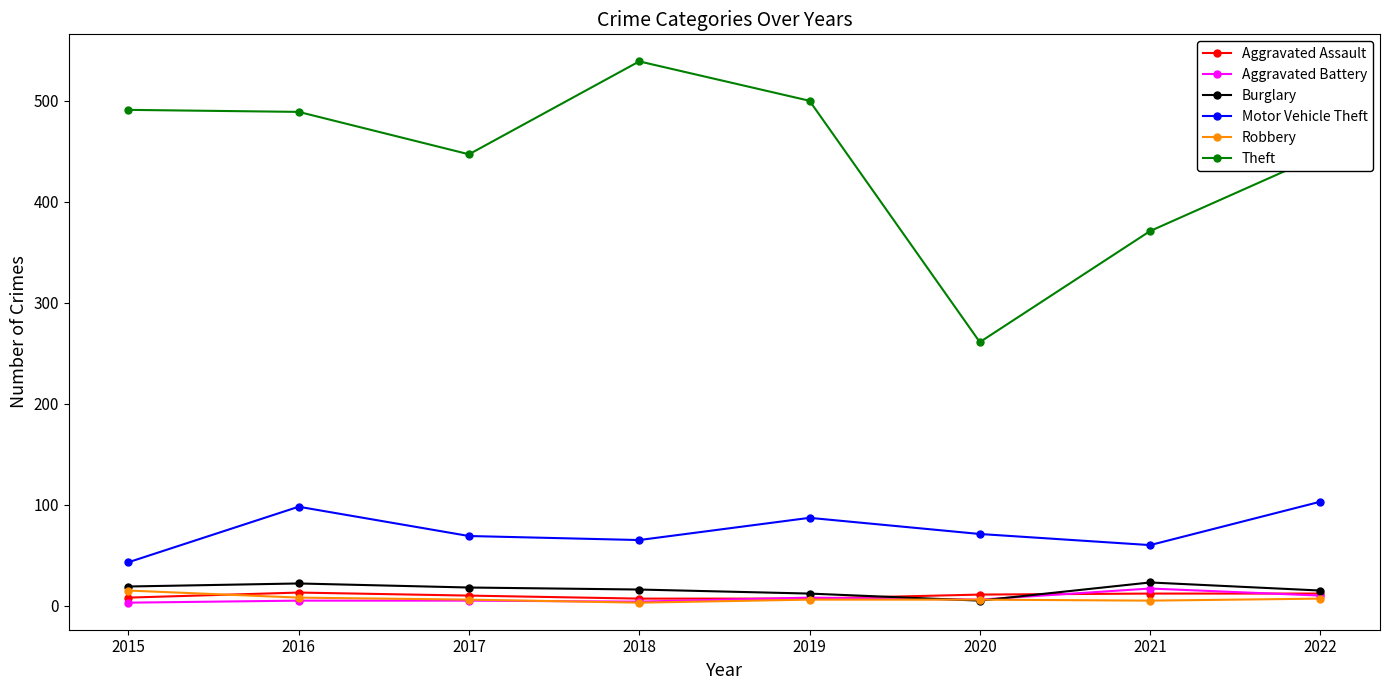

What is the sum of the Robbery values at 2017 and 2021?

11